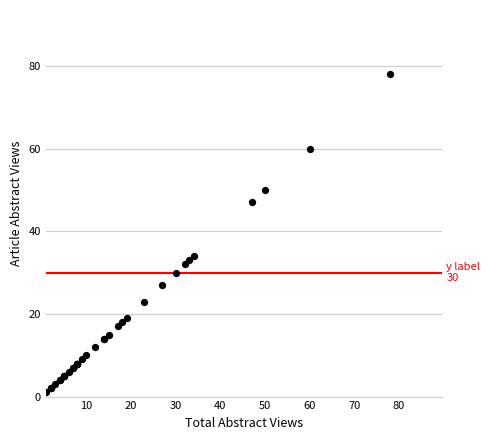

What Y value in the scatter plot is closest to 39?

34